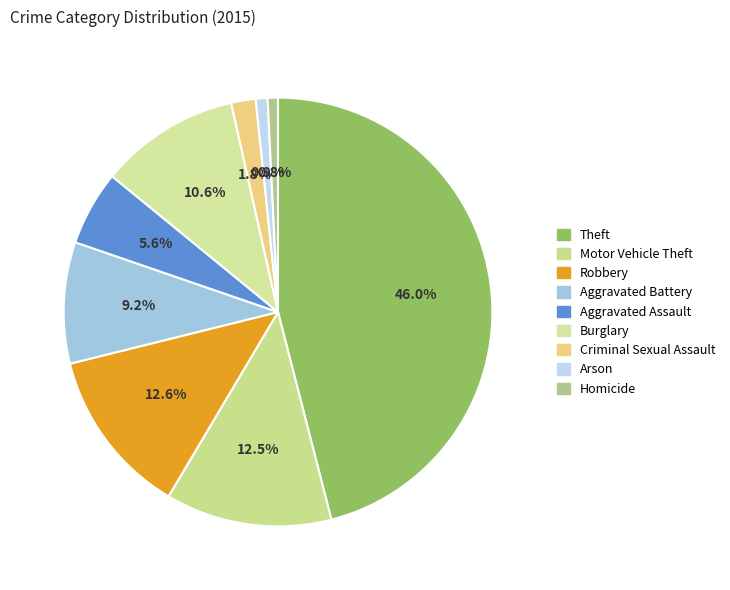

To the nearest percent, what is the difference between the largest and smallest slice percentages?

45%